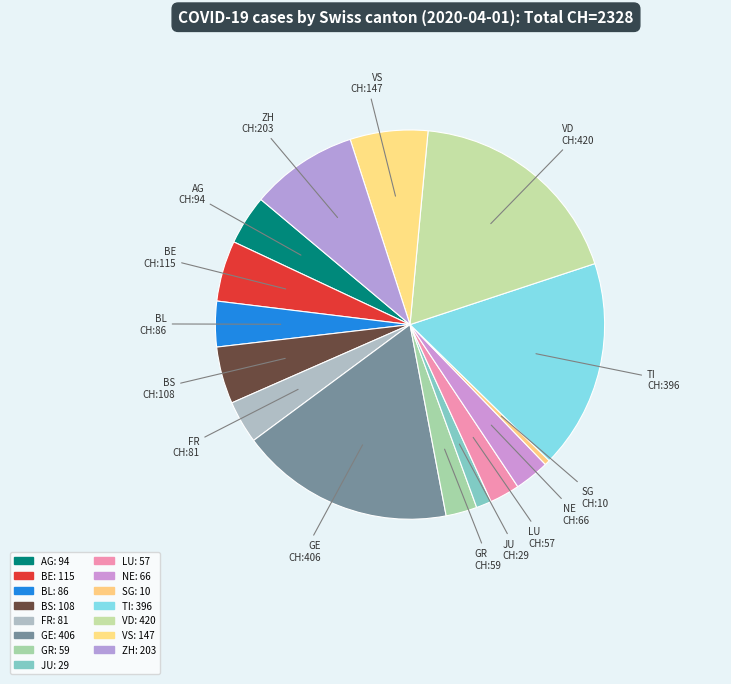

To the nearest percent, what is the difference between the largest and smallest slice percentages?

18%